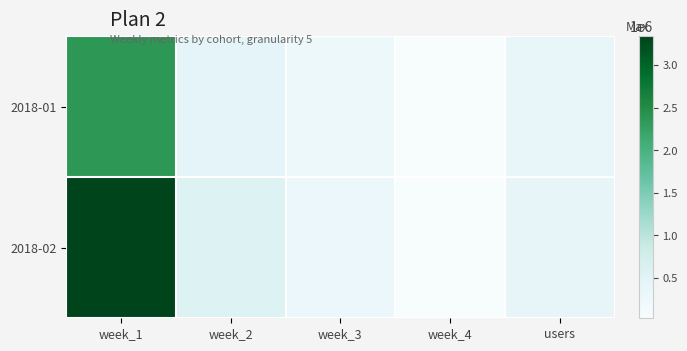

Reading left to right, list all the values displayed in this chart.

2018-01: week_1=2354991	week_2=457113	week_3=248633	week_4=29471	users=361142
2018-02: week_1=3338113	week_2=567499	week_3=300856	week_4=25778	users=395218